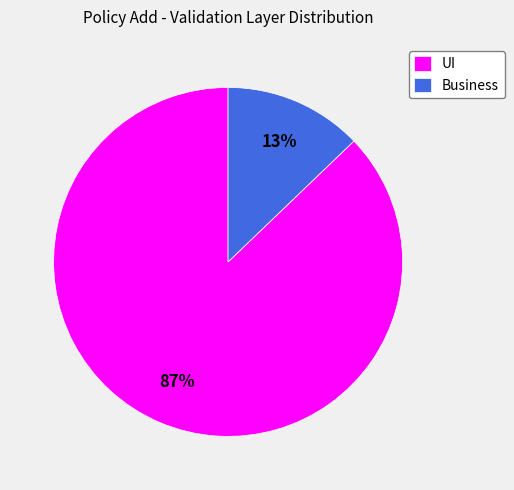

Is UI the majority of the pie?

Yes